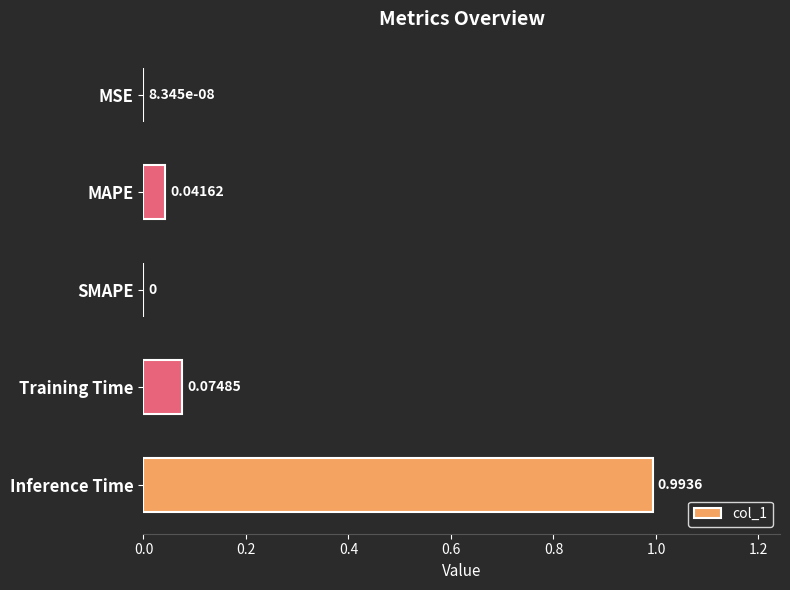

Between MSE and Inference Time, which is larger?

Inference Time